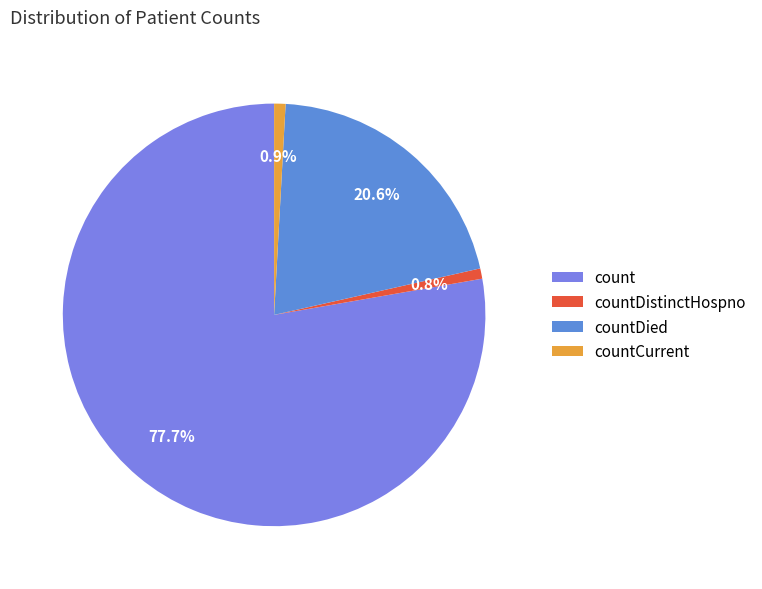

What is the change in value from count to countDied?

-724